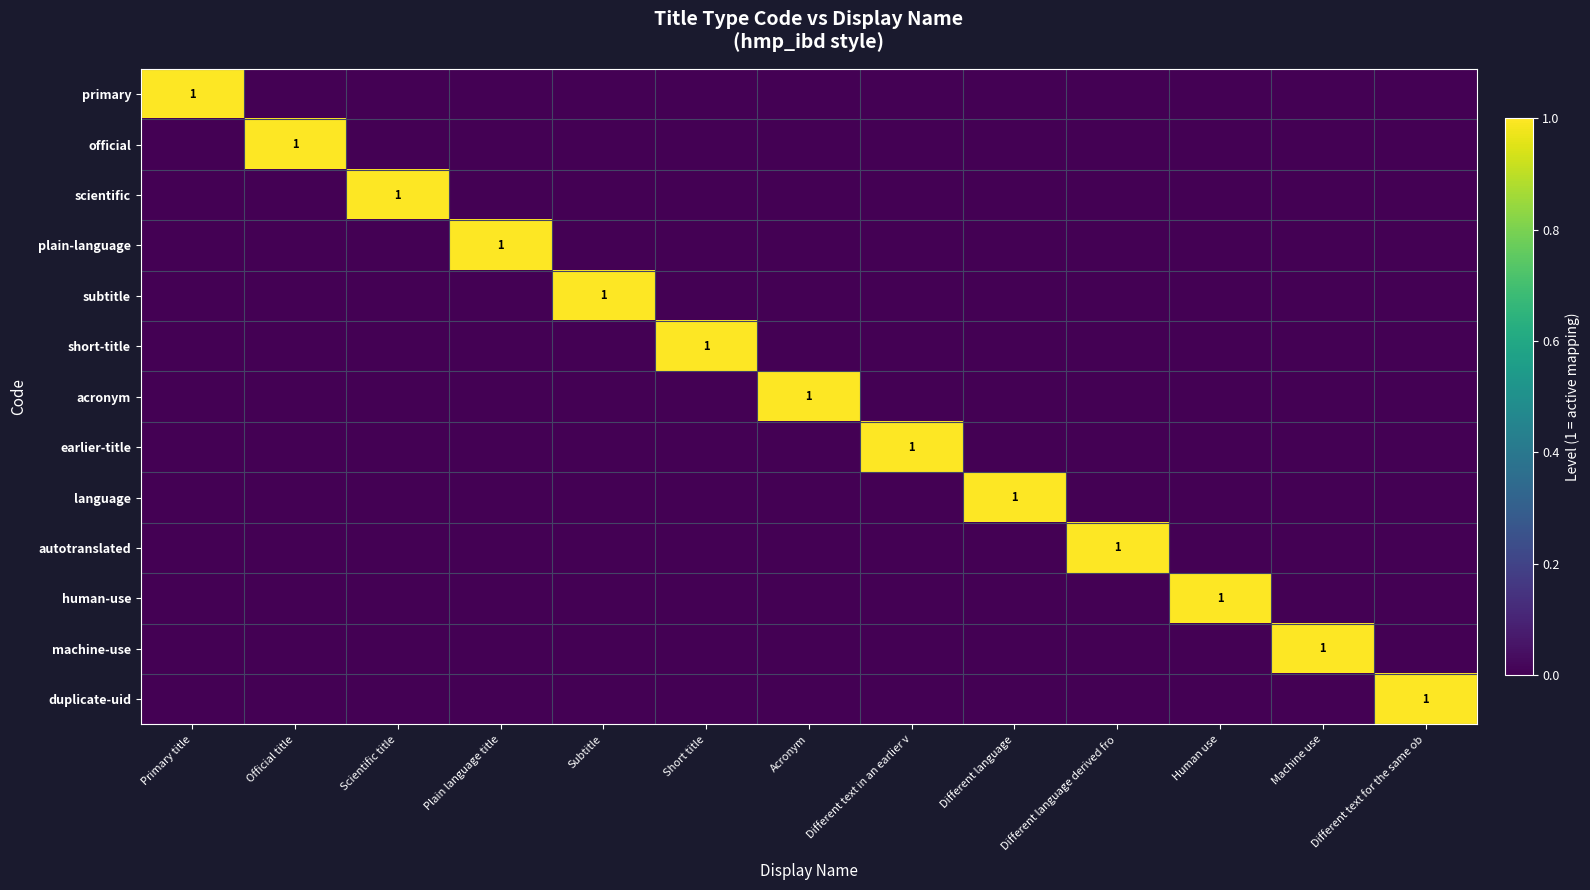

What is the spread (max minus min) of values at Different language derived fro?

1